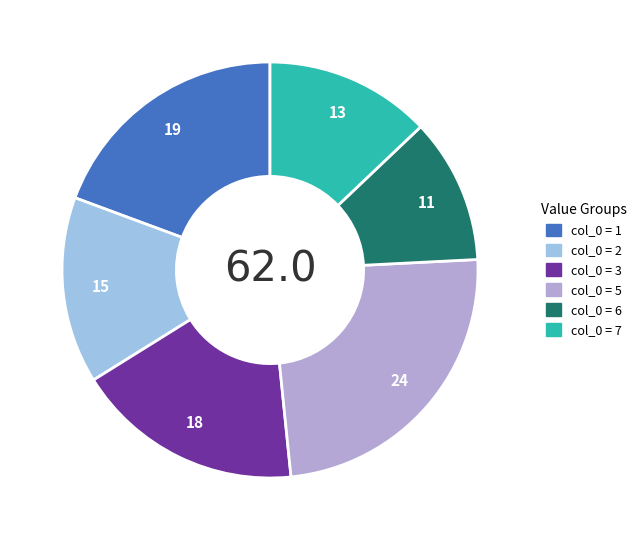

How many segments does this pie chart have?

6